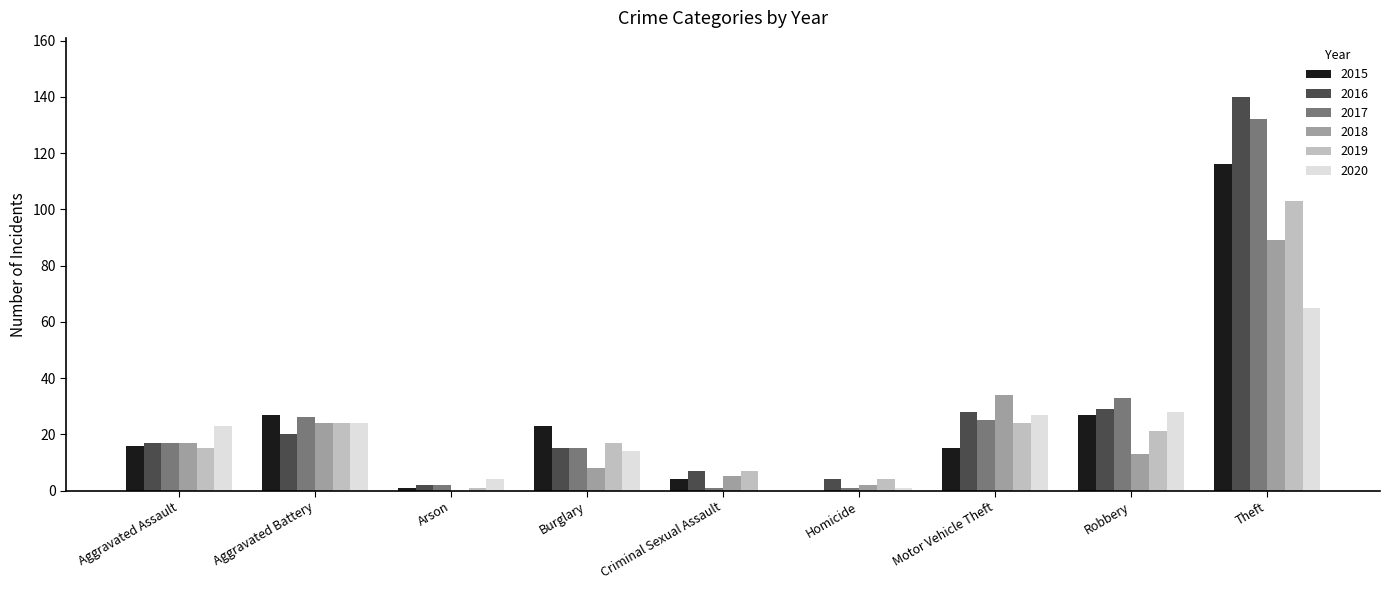

What is the average value of the 2016 series?

29